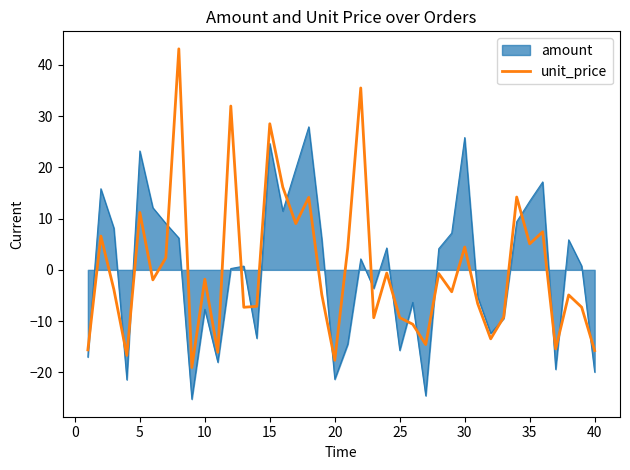

How many categories are shown in the chart?

40